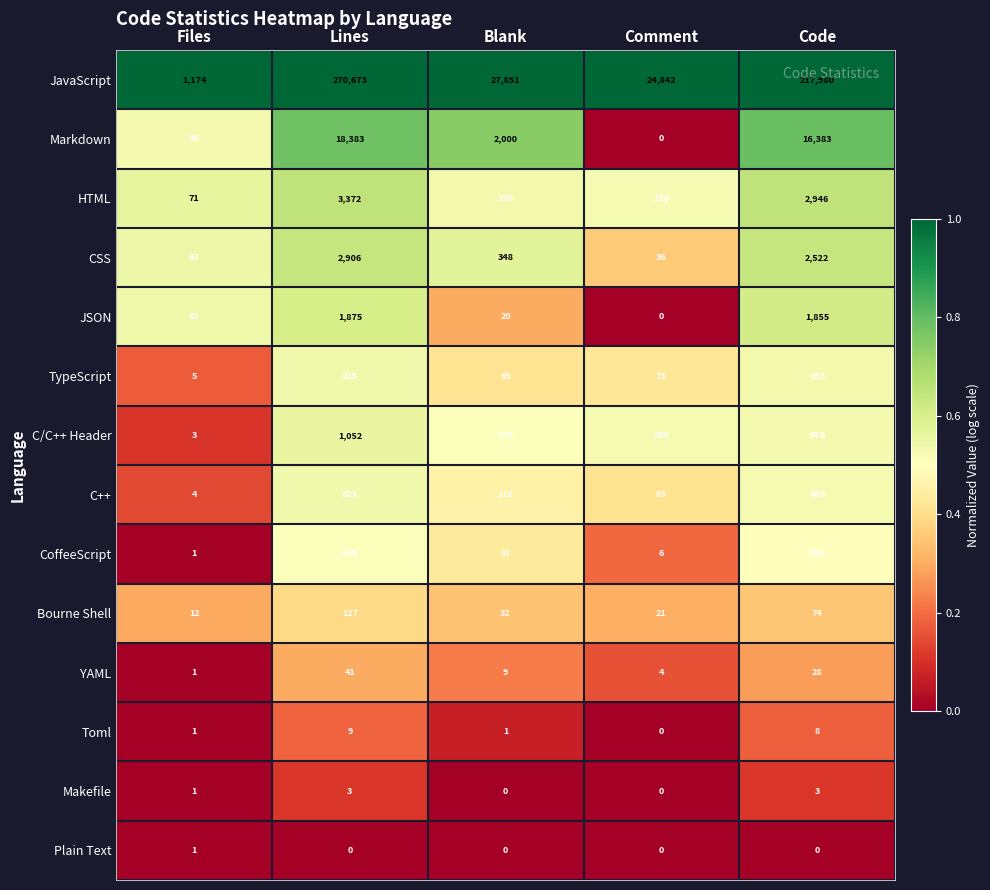

At which label does C/C++ Header first exceed 200?

Lines